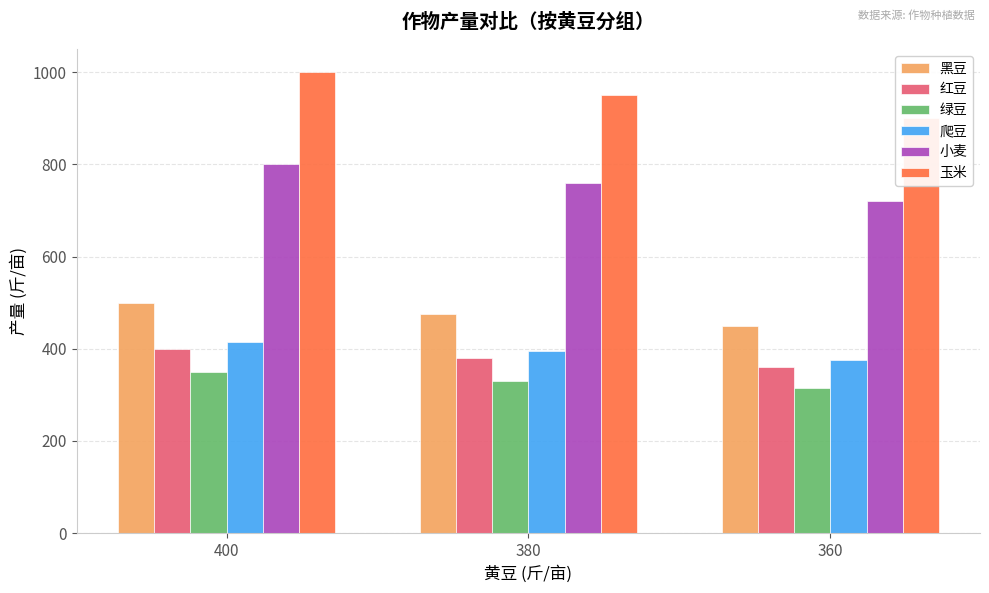

What is the value of the 爬豆 bar at the 3rd from the left?

375